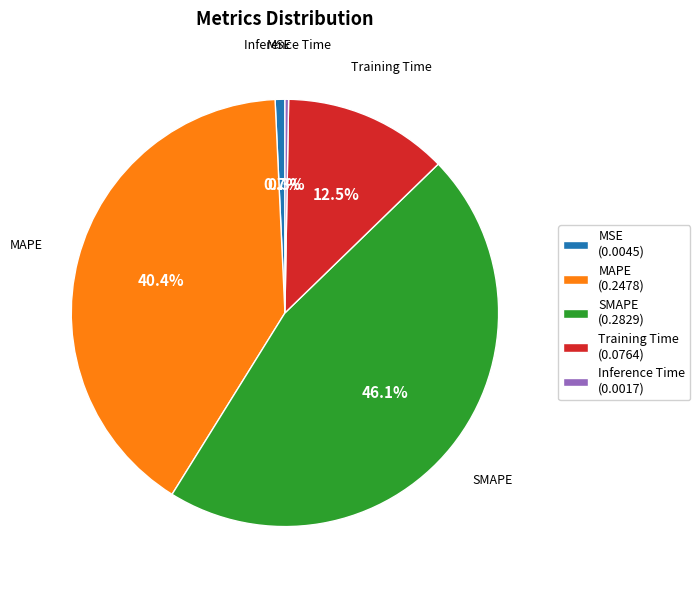

To the nearest percent, what is the combined percentage of MSE and SMAPE?

47%